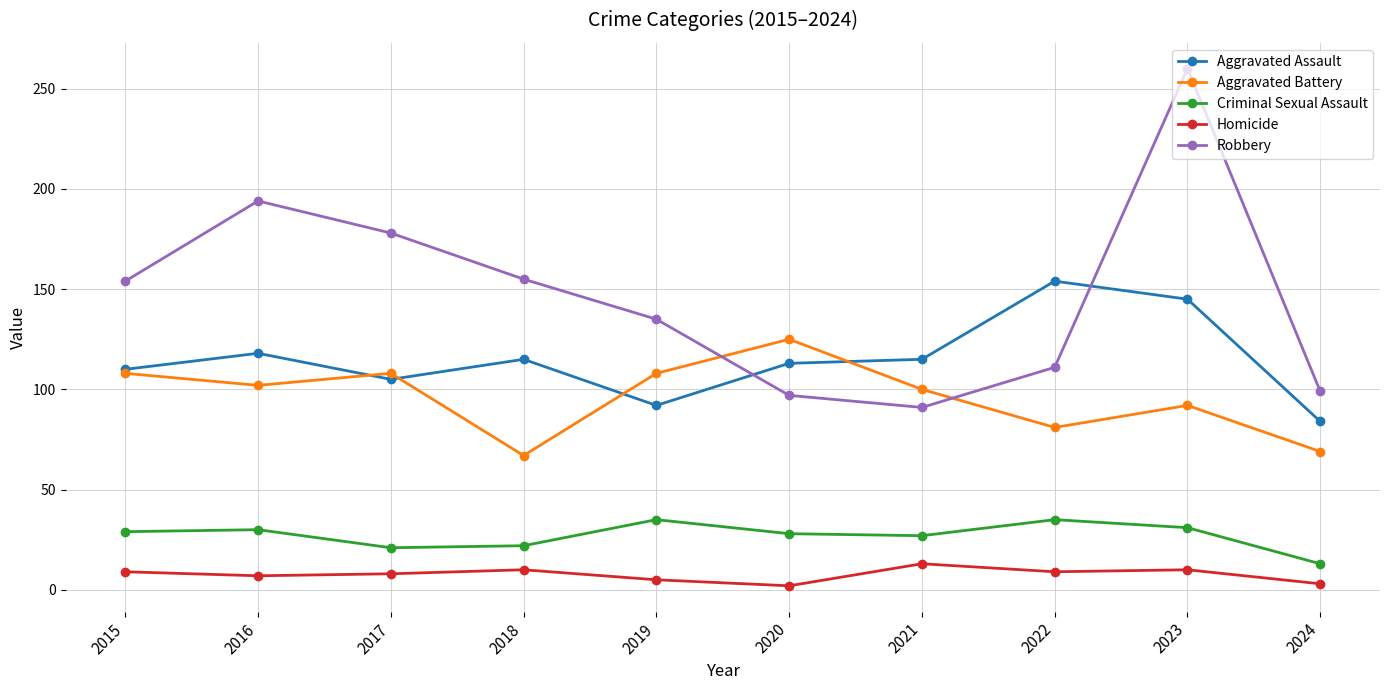

True or false: Aggravated Assault and Robbery cross at least once.

True